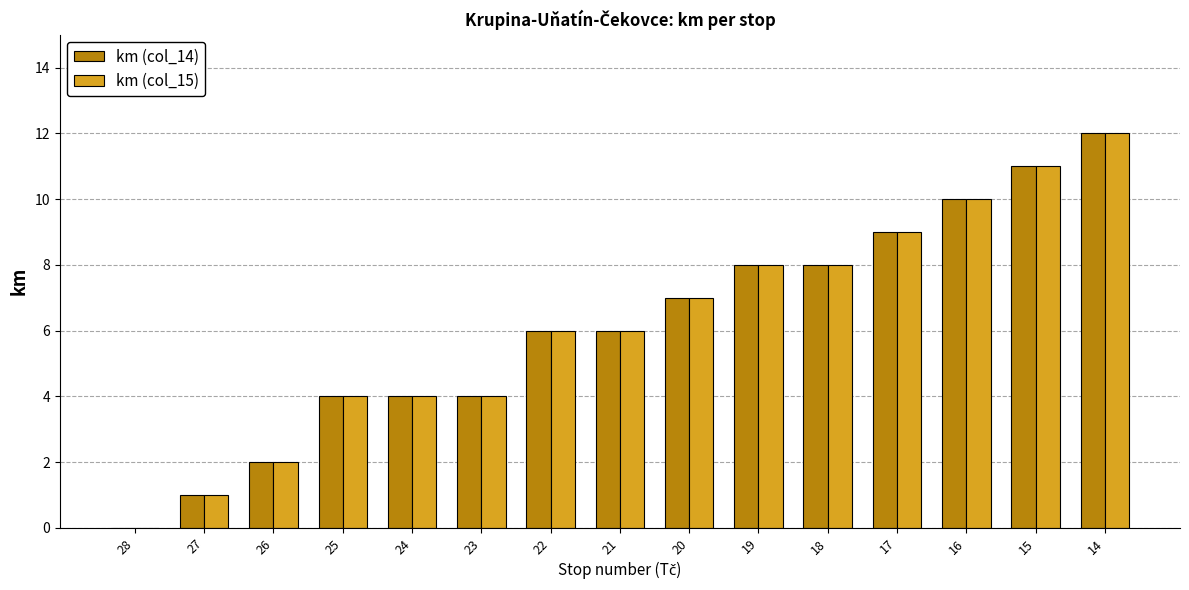

Are the bars grouped side by side (vs. stacked)?

Yes